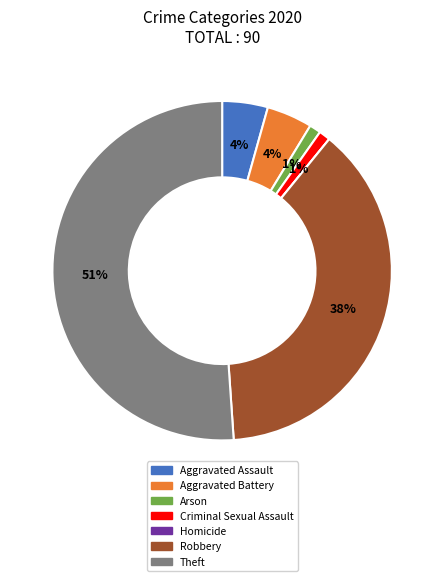

Is there any slice that represents more than half of the pie?

Yes